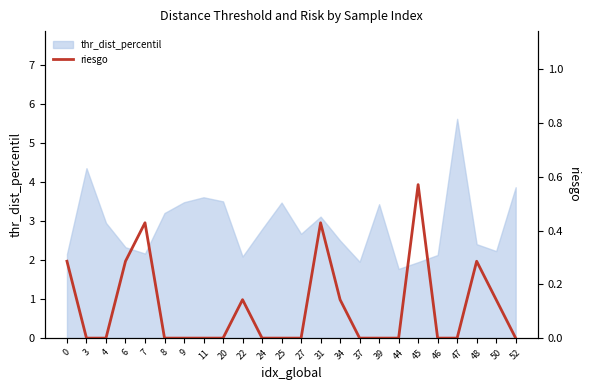

How many lines are shown in the chart?

1